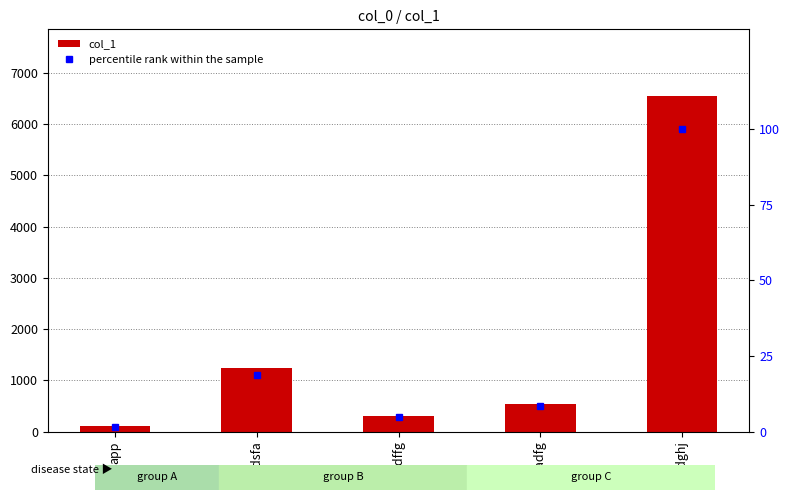

How many data points does each series have?

5